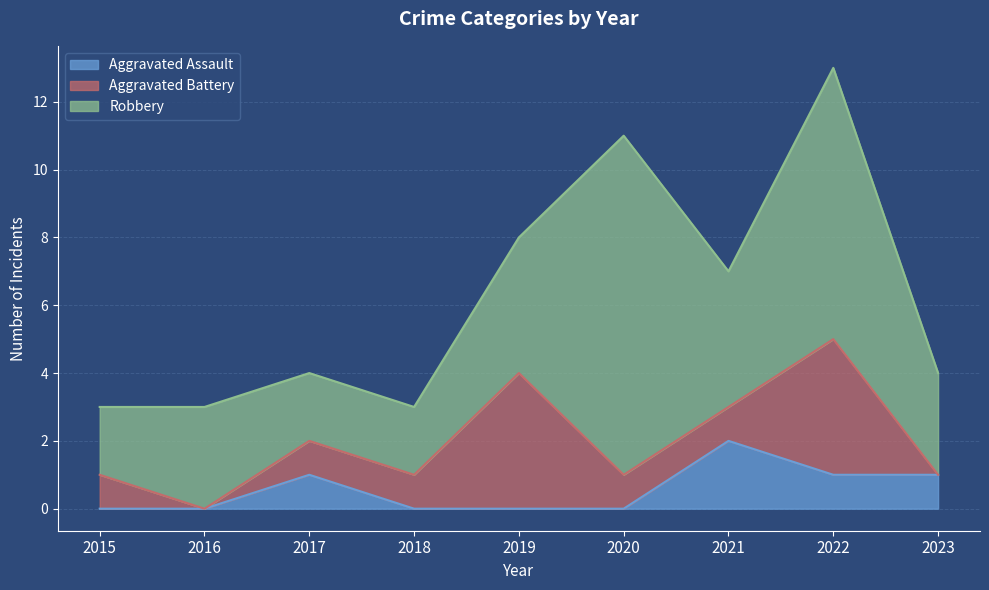

Reading left to right, what are all the values shown in this chart?

Aggravated Assault: 0	0	1	0	0	0	2	1	1
Aggravated Battery: 1	0	1	1	4	1	1	4	0
Robbery: 2	3	2	2	4	10	4	8	3